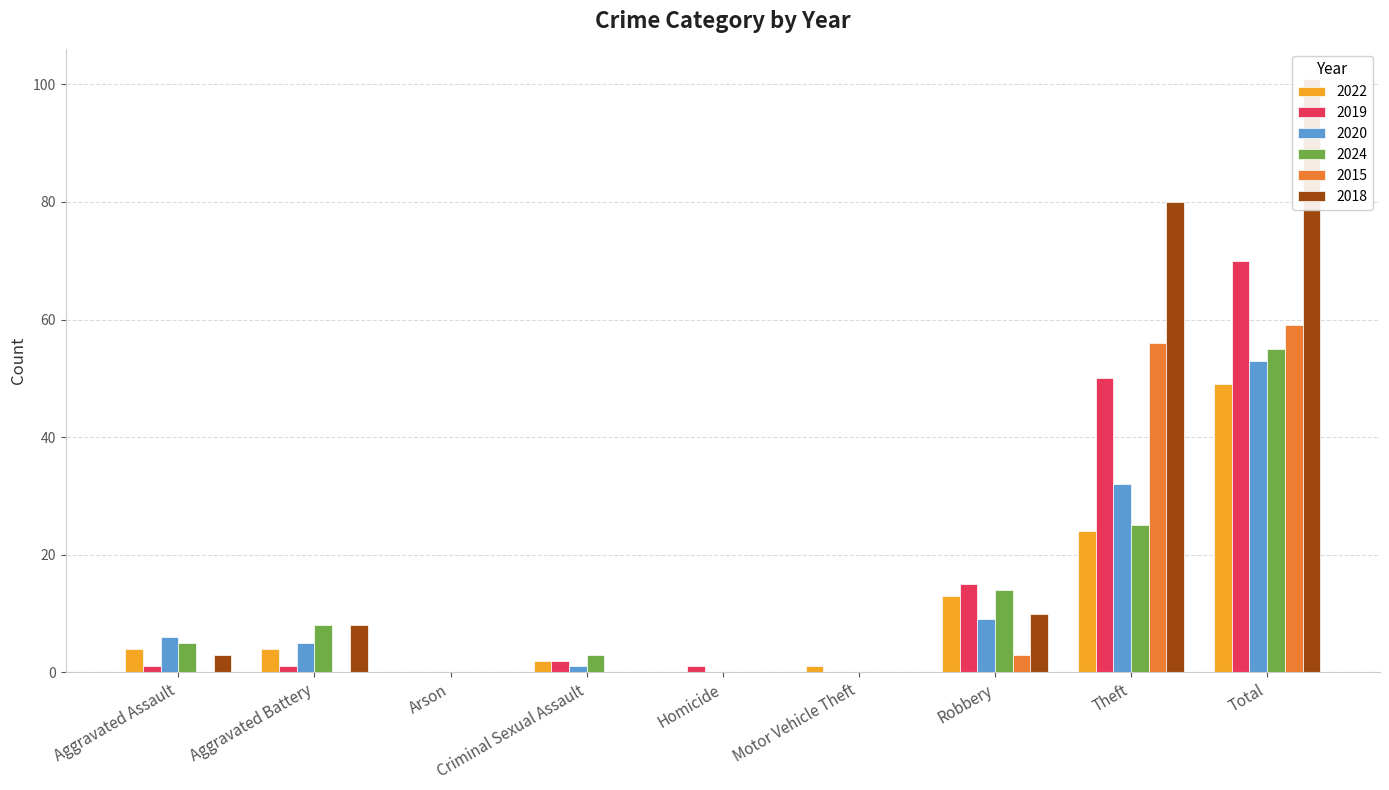

Which label corresponds to the smallest value in the chart?

Arson